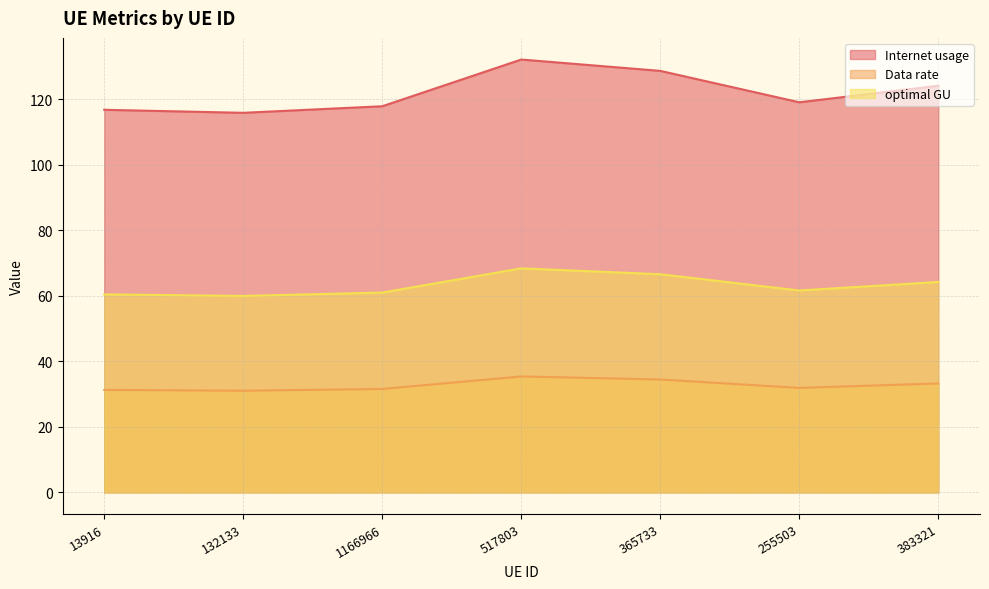

What is the total value across all series at 1166966?

210.4